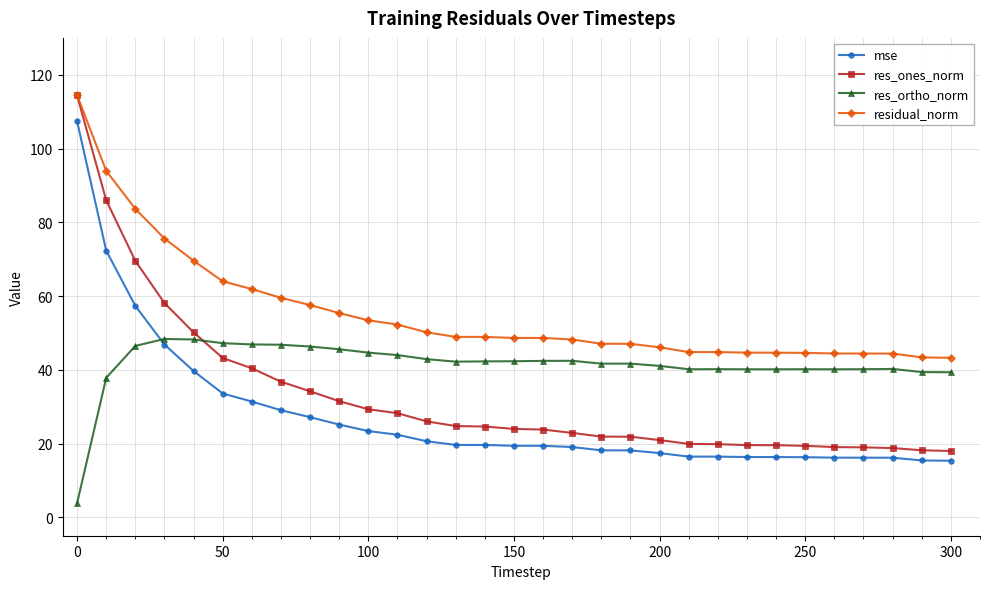

Which series has the largest total across all categories?

residual_norm